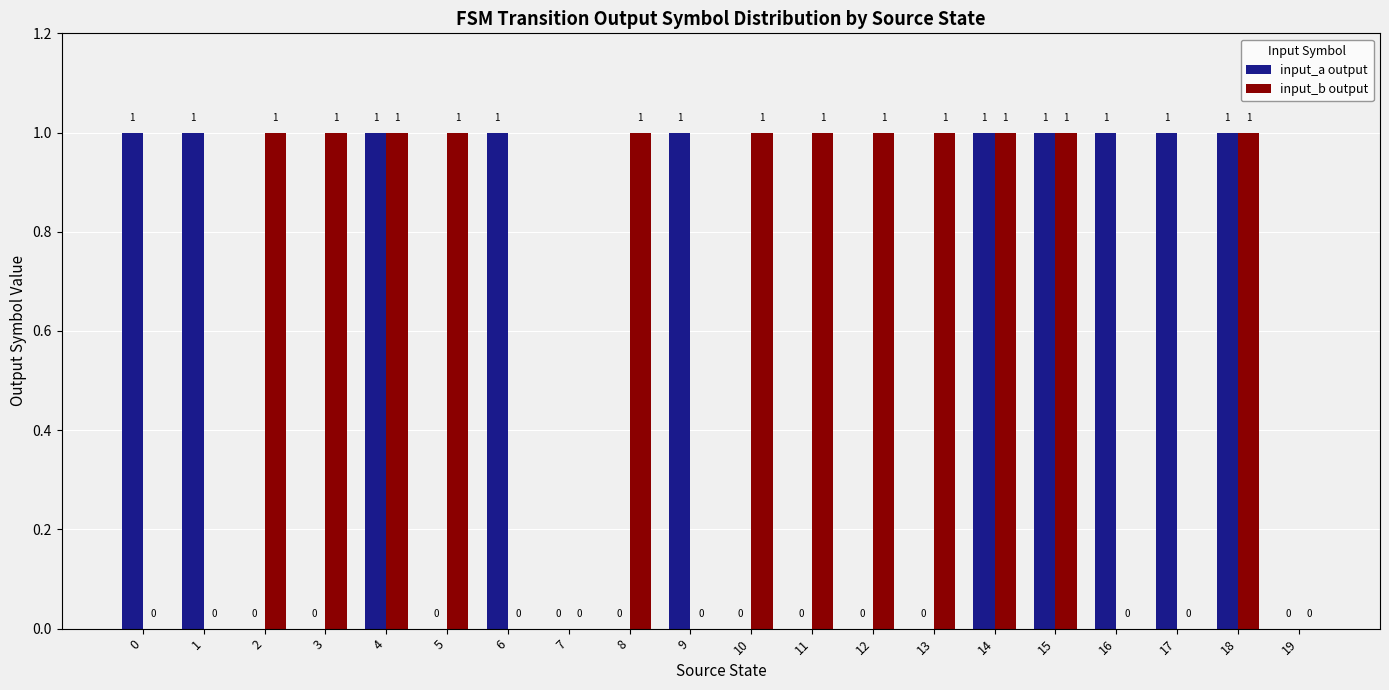

How many groups of bars are there?

20